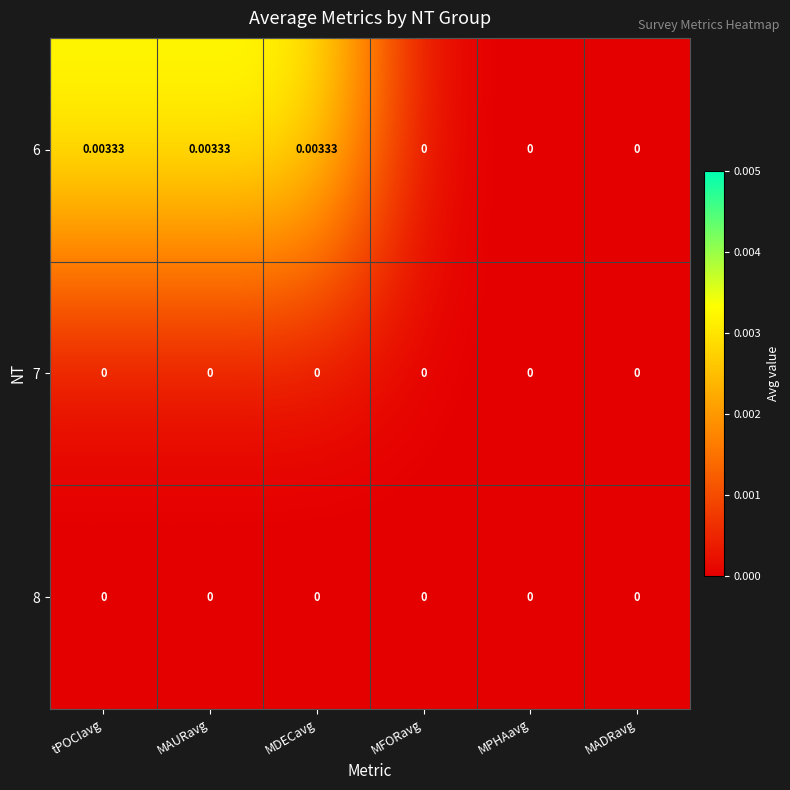

Which series changed the most between MDECavg and MFORavg?

6